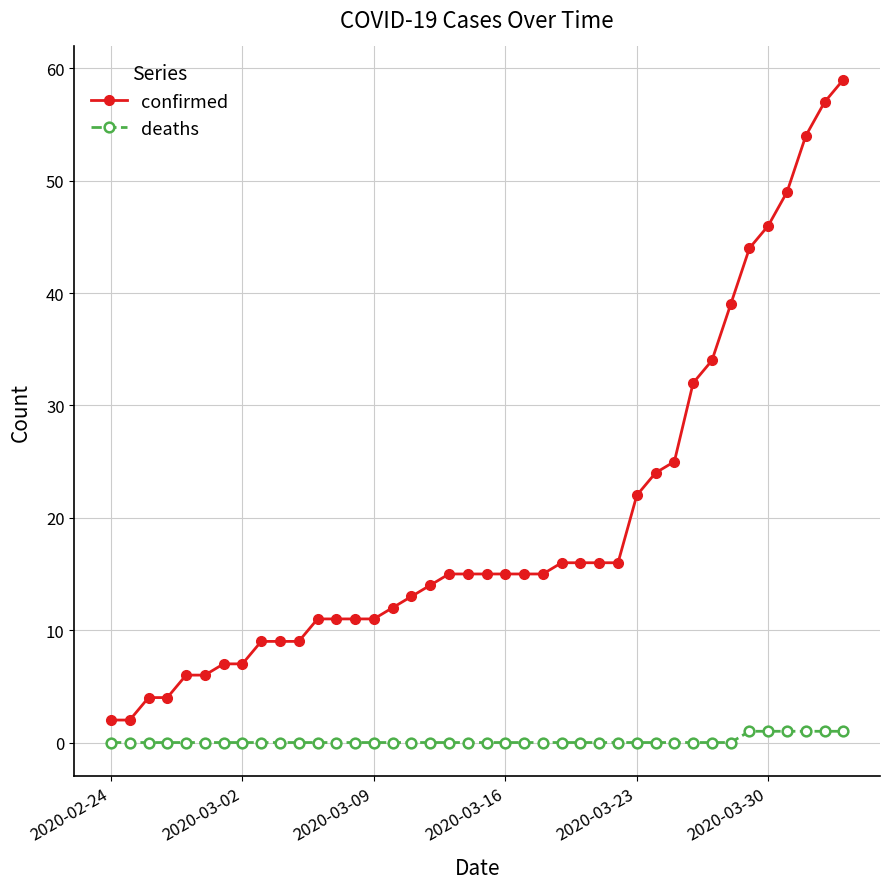

True or false: confirmed and deaths intersect in this chart.

False